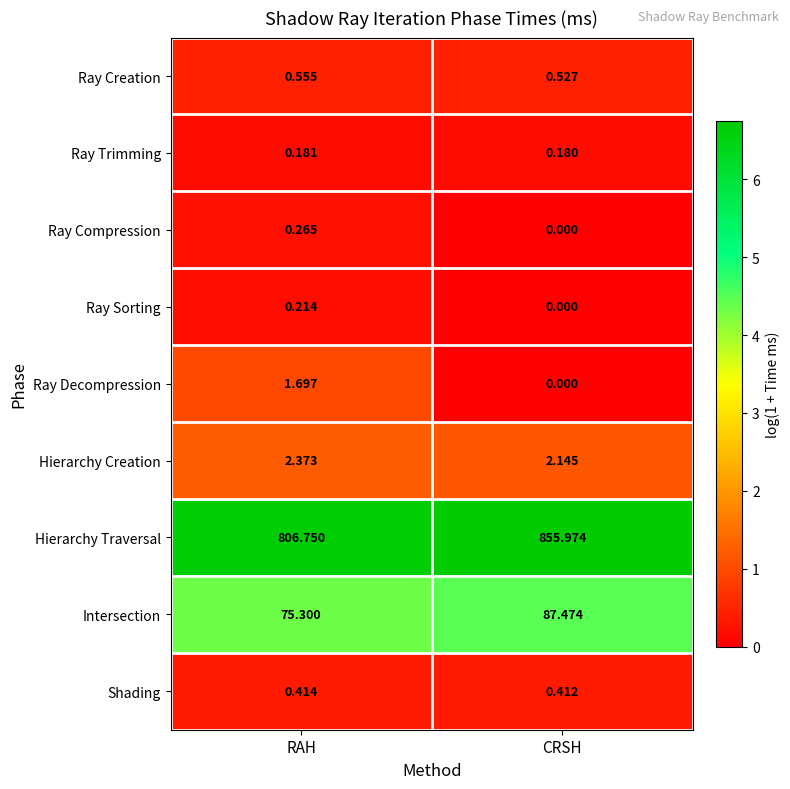

At which label is Ray Sorting closest to 0?

CRSH